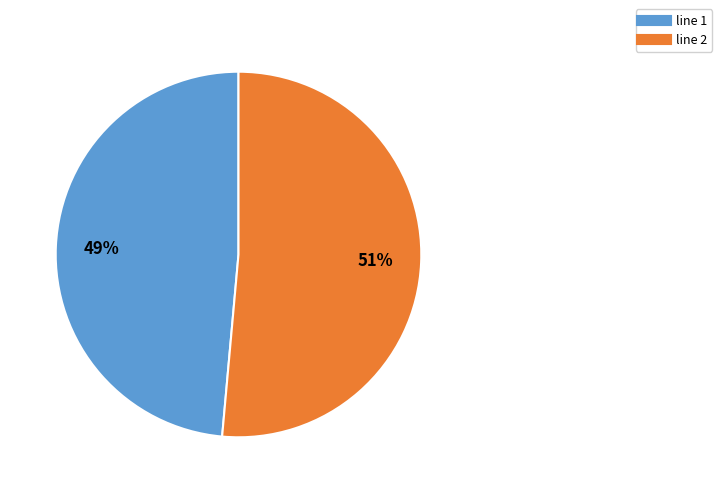

To the nearest percent, what is the average slice percentage?

50%